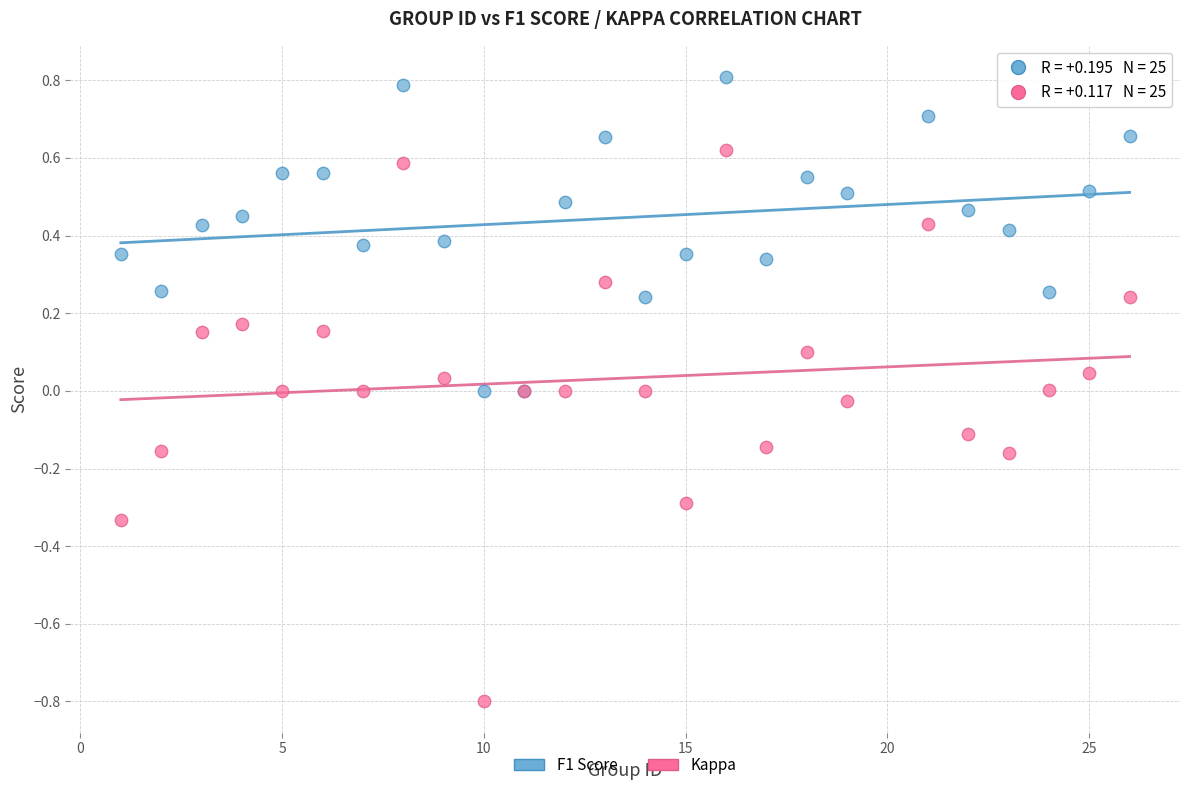

Which series has the largest Y range (max minus min)?

Kappa